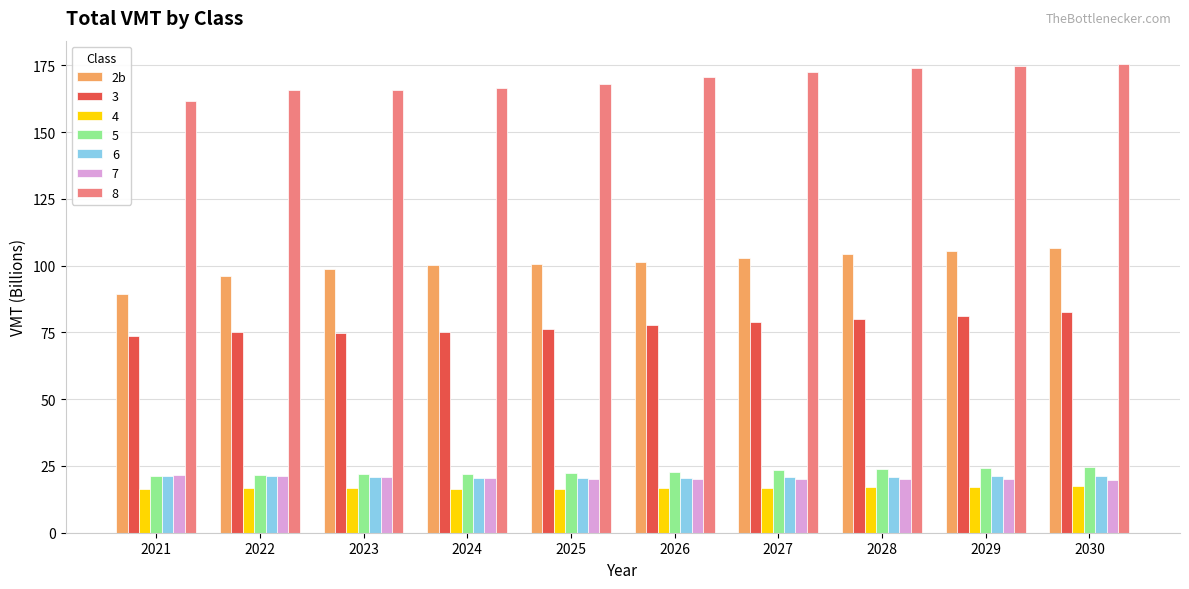

What is the minimum value shown in the chart?

16.5